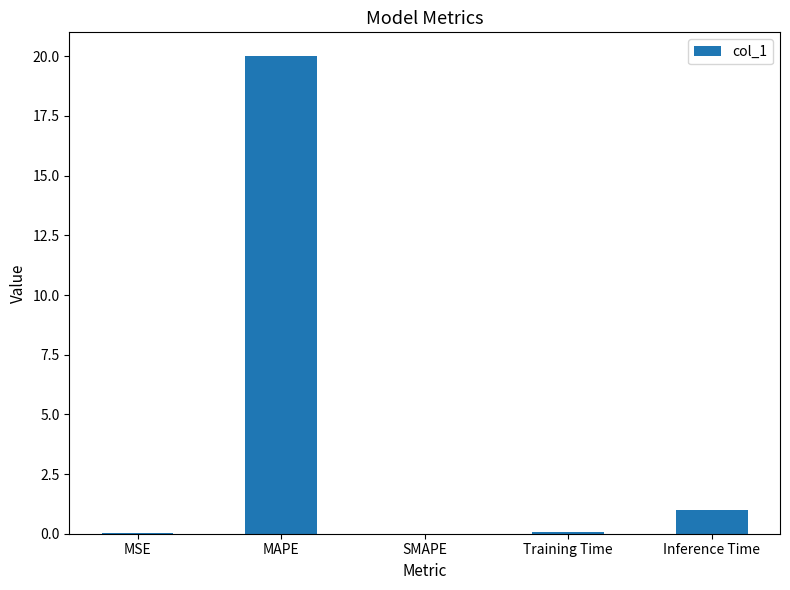

Which label corresponds to the largest value in the chart?

MAPE